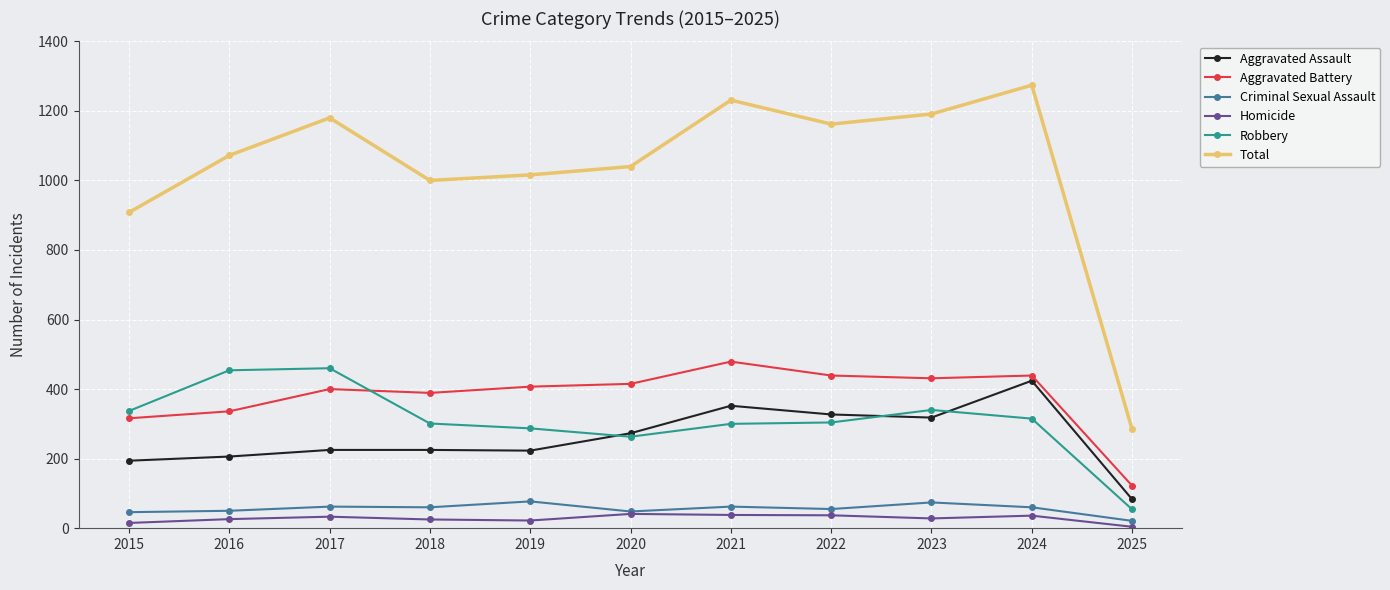

True or false: Total has more than 2 points higher than both neighbors.

True